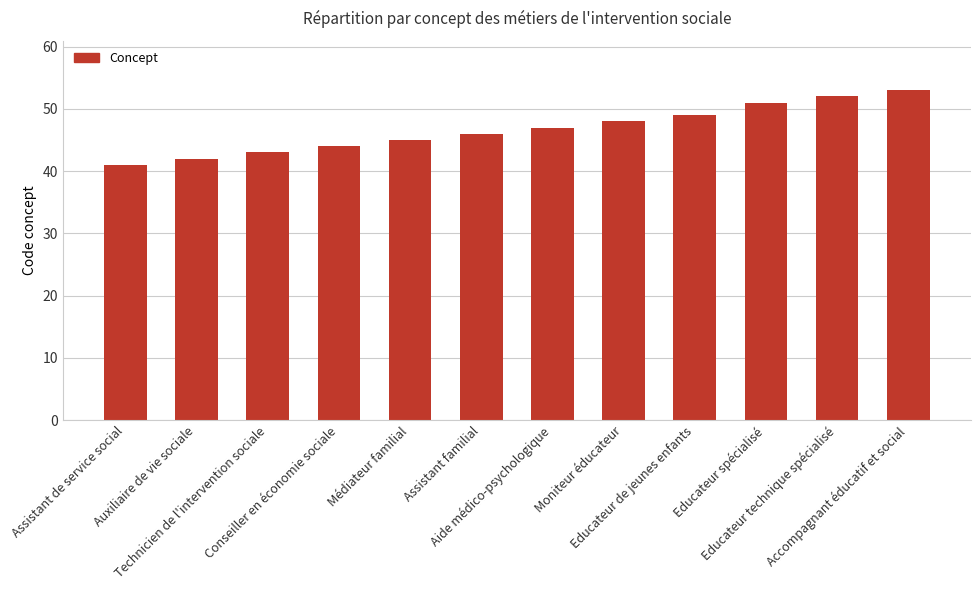

The chart shows a value of 46 at Assistant familial. True or false?

True